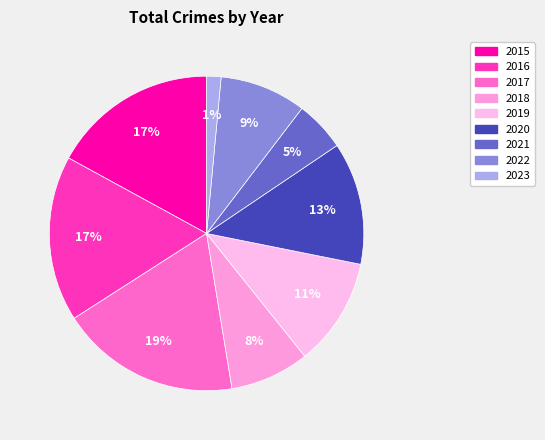

Between 2017 and 2020, which is larger?

2017